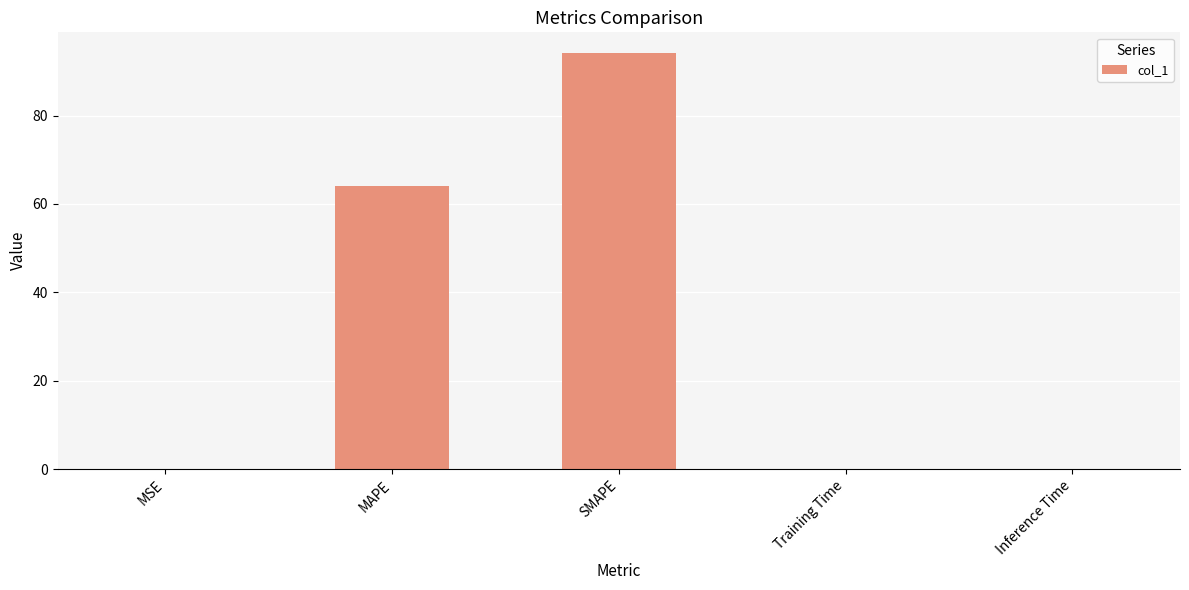

The chart shows a value of 64.0 at MAPE. True or false?

True